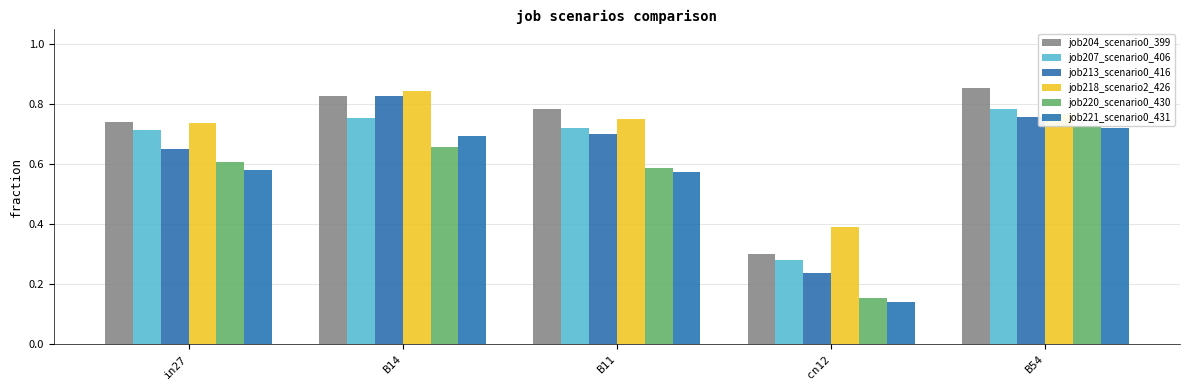

List the series in order of their peak value, highest first.

job204_scenario0_399, job218_scenario2_426, job213_scenario0_416, job207_scenario0_406, job220_scenario0_430, job221_scenario0_431